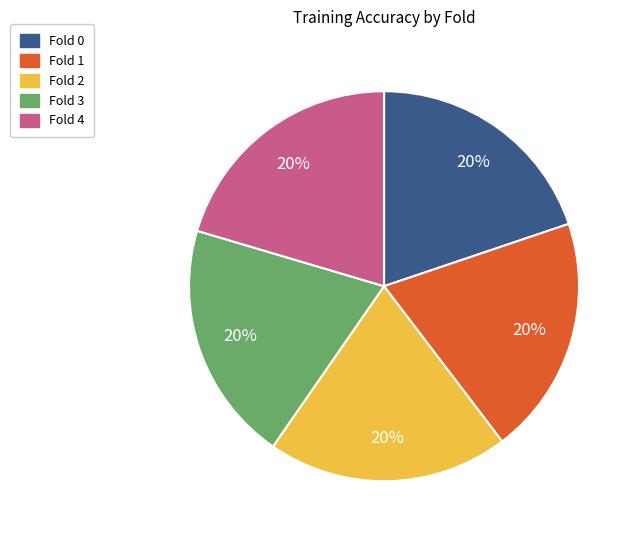

To the nearest percent, what is the average slice percentage?

20%